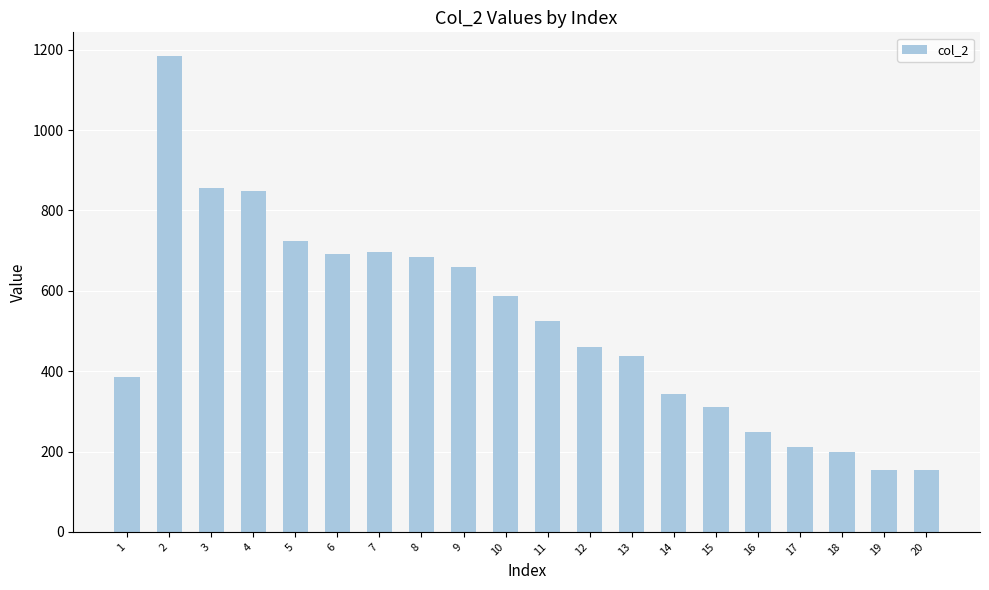

What is the average value?

518